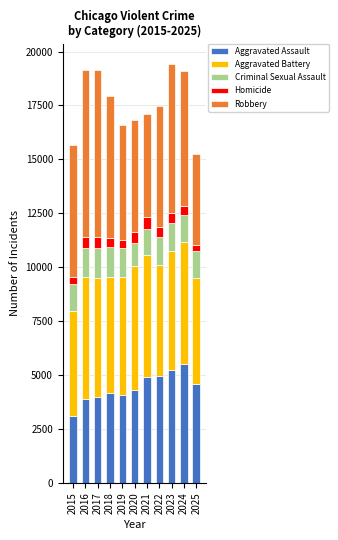

Is it true that Aggravated Assault equals 2536 at 2018?

False